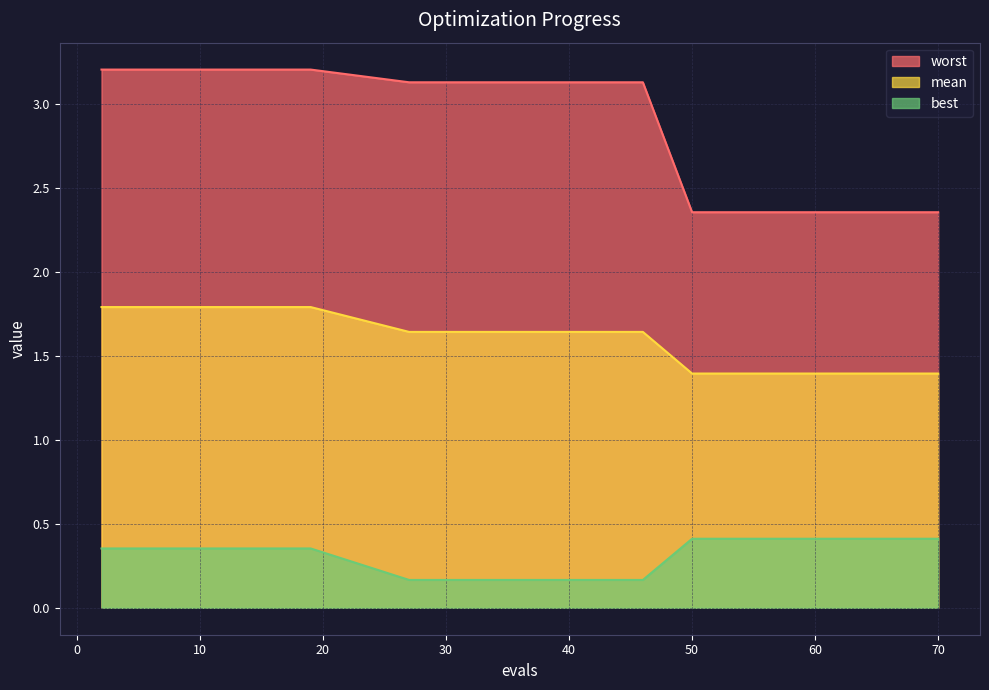

What is the average value of the worst series?

2.9